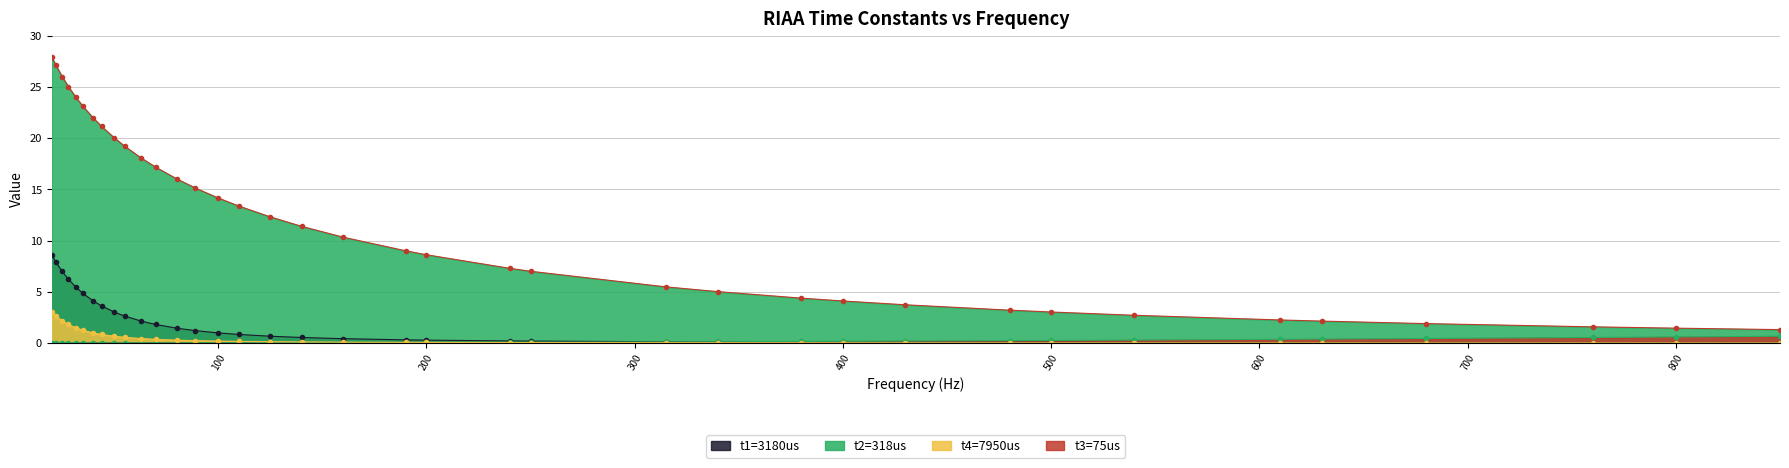

Does the chart have visible grid lines?

Yes